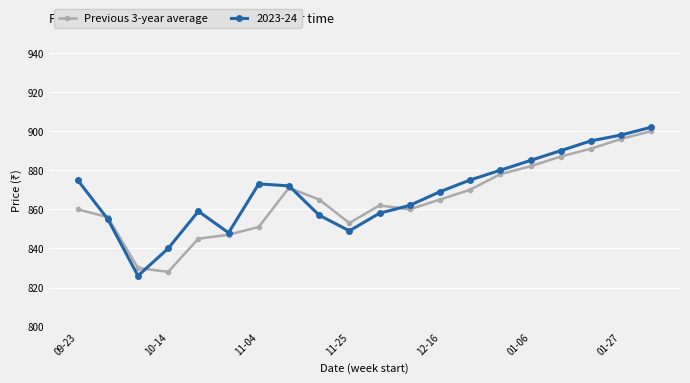

True or false: 2023-24 has more than 0 points higher than both neighbors.

True